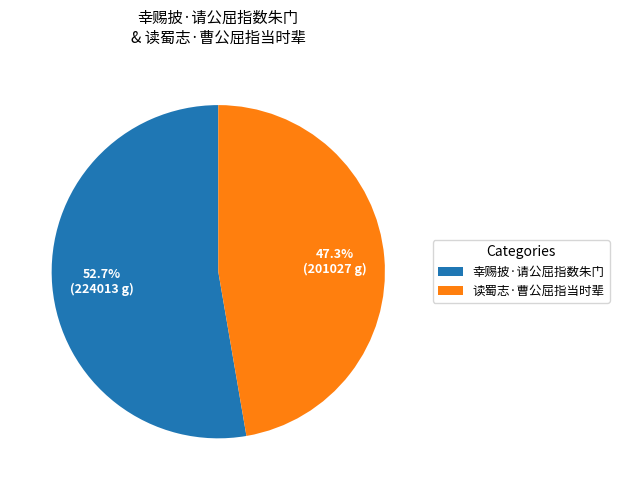

Does 读蜀志·曹公屈指当时辈 account for over 50% of the chart?

No